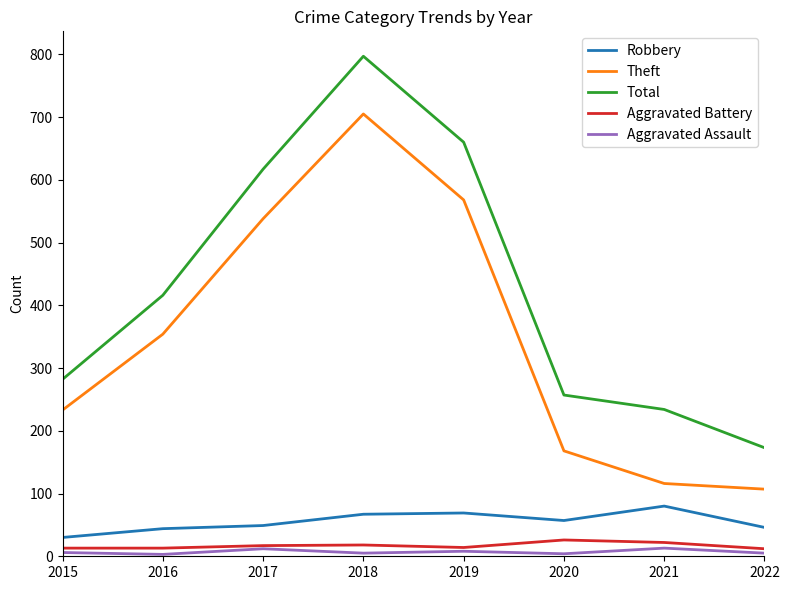

Between 2016 and 2019, which series saw the biggest shift?

Total